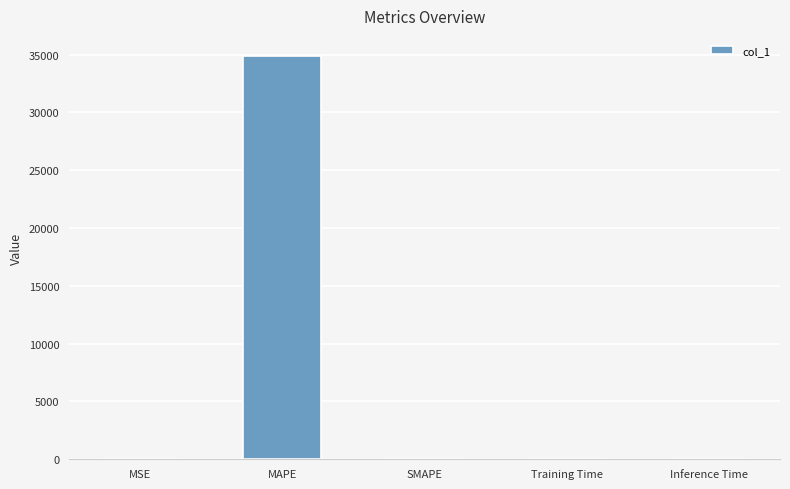

What is the average value?

6974.6